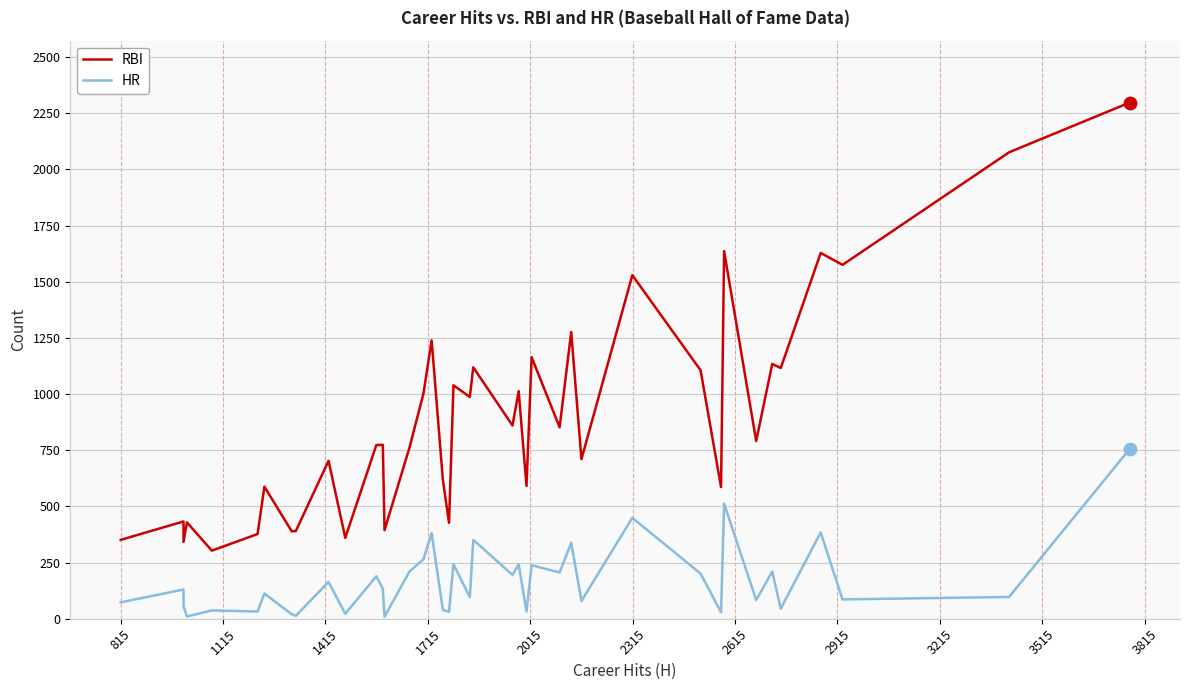

What are all the series names shown in the legend?

RBI, HR